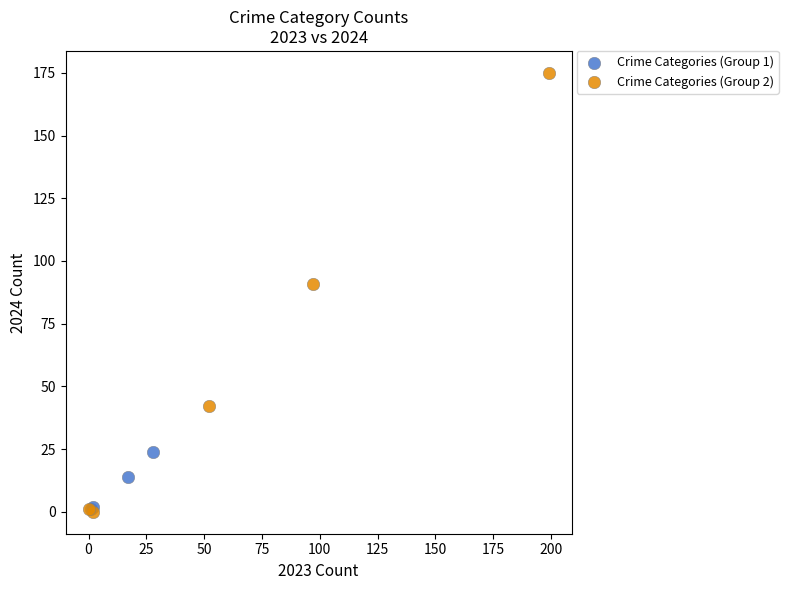

Which series has the widest spread of Y values?

Crime Categories (Group 2)